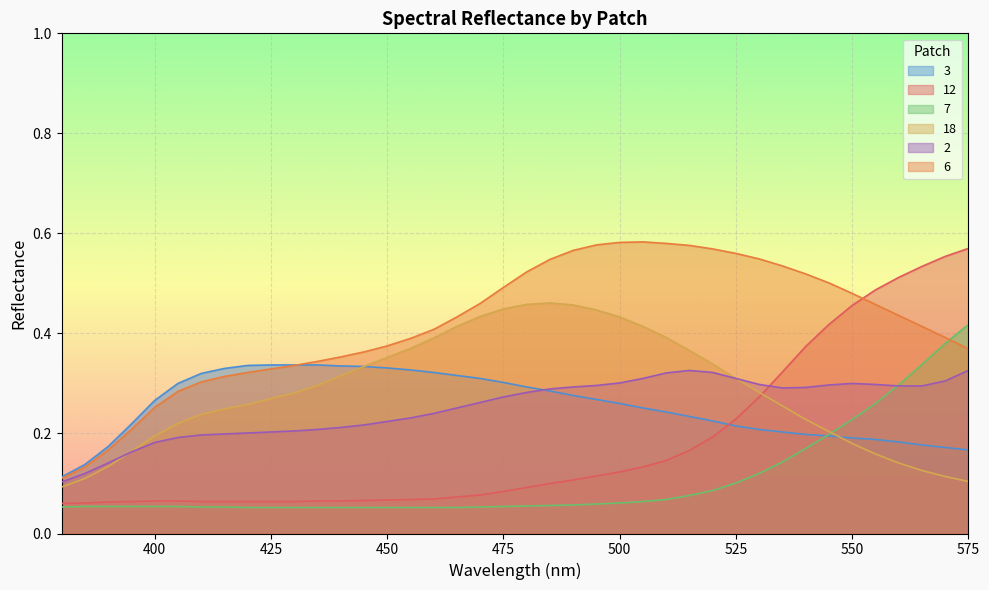

Reading right to left, list all the values displayed in this chart.

3: 575=0.2	570=0.2	565=0.2	560=0.2	555=0.2	550=0.2	545=0.2	540=0.2	535=0.2	530=0.2	525=0.2	520=0.2	515=0.2	510=0.2	505=0.3	500=0.3	495=0.3	490=0.3	485=0.3	480=0.3	475=0.3	470=0.3	465=0.3	460=0.3	455=0.3	450=0.3	445=0.3	440=0.3	435=0.3	430=0.3	425=0.3	420=0.3	415=0.3	410=0.3	405=0.3	400=0.3	395=0.2	390=0.2	385=0.1	380=0.1
12: 575=0.6	570=0.6	565=0.5	560=0.5	555=0.5	550=0.5	545=0.4	540=0.4	535=0.3	530=0.3	525=0.2	520=0.2	515=0.2	510=0.1	505=0.1	500=0.1	495=0.1	490=0.1	485=0.1	480=0.1	475=0.1	470=0.1	465=0.1	460=0.1	455=0.1	450=0.1	445=0.1	440=0.1	435=0.1	430=0.1	425=0.1	420=0.1	415=0.1	410=0.1	405=0.1	400=0.1	395=0.1	390=0.1	385=0.1	380=0.1
7: 575=0.4	570=0.4	565=0.3	560=0.3	555=0.3	550=0.2	545=0.2	540=0.2	535=0.1	530=0.1	525=0.1	520=0.1	515=0.1	510=0.1	505=0.1	500=0.1	495=0.1	490=0.1	485=0.1	480=0.1	475=0.1	470=0.1	465=0.1	460=0.1	455=0.1	450=0.1	445=0.1	440=0.1	435=0.1	430=0.1	425=0.1	420=0.1	415=0.1	410=0.1	405=0.1	400=0.1	395=0.1	390=0.1	385=0.1	380=0.1
18: 575=0.1	570=0.1	565=0.1	560=0.1	555=0.2	550=0.2	545=0.2	540=0.2	535=0.3	530=0.3	525=0.3	520=0.3	515=0.4	510=0.4	505=0.4	500=0.4	495=0.4	490=0.5	485=0.5	480=0.5	475=0.4	470=0.4	465=0.4	460=0.4	455=0.4	450=0.4	445=0.3	440=0.3	435=0.3	430=0.3	425=0.3	420=0.3	415=0.2	410=0.2	405=0.2	400=0.2	395=0.2	390=0.1	385=0.1	380=0.1
2: 575=0.3	570=0.3	565=0.3	560=0.3	555=0.3	550=0.3	545=0.3	540=0.3	535=0.3	530=0.3	525=0.3	520=0.3	515=0.3	510=0.3	505=0.3	500=0.3	495=0.3	490=0.3	485=0.3	480=0.3	475=0.3	470=0.3	465=0.3	460=0.2	455=0.2	450=0.2	445=0.2	440=0.2	435=0.2	430=0.2	425=0.2	420=0.2	415=0.2	410=0.2	405=0.2	400=0.2	395=0.2	390=0.1	385=0.1	380=0.1
6: 575=0.4	570=0.4	565=0.4	560=0.4	555=0.5	550=0.5	545=0.5	540=0.5	535=0.5	530=0.5	525=0.6	520=0.6	515=0.6	510=0.6	505=0.6	500=0.6	495=0.6	490=0.6	485=0.5	480=0.5	475=0.5	470=0.5	465=0.4	460=0.4	455=0.4	450=0.4	445=0.4	440=0.4	435=0.3	430=0.3	425=0.3	420=0.3	415=0.3	410=0.3	405=0.3	400=0.3	395=0.2	390=0.2	385=0.1	380=0.1